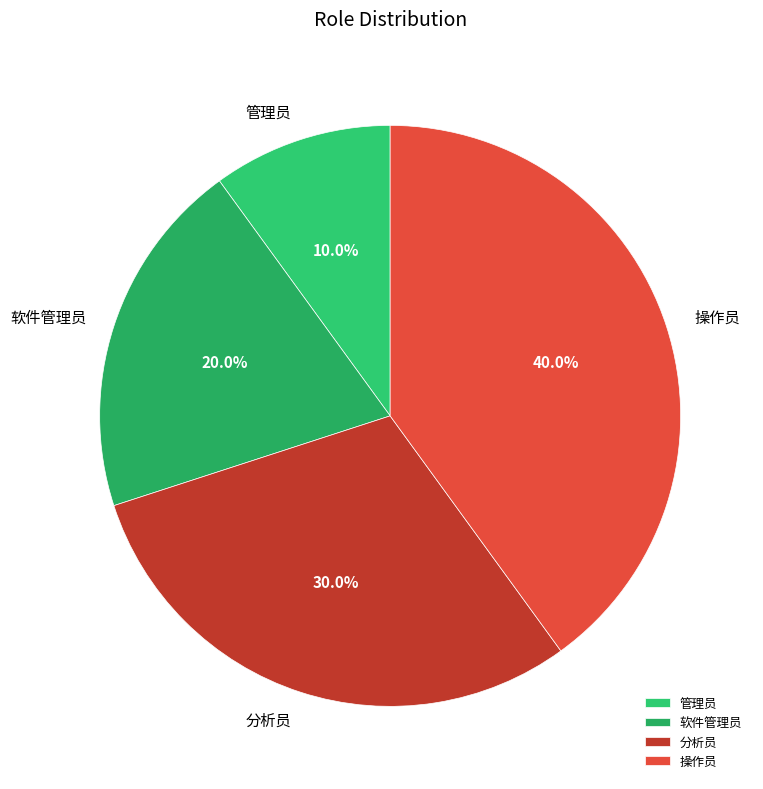

To the nearest percent, what is the average slice percentage?

25%